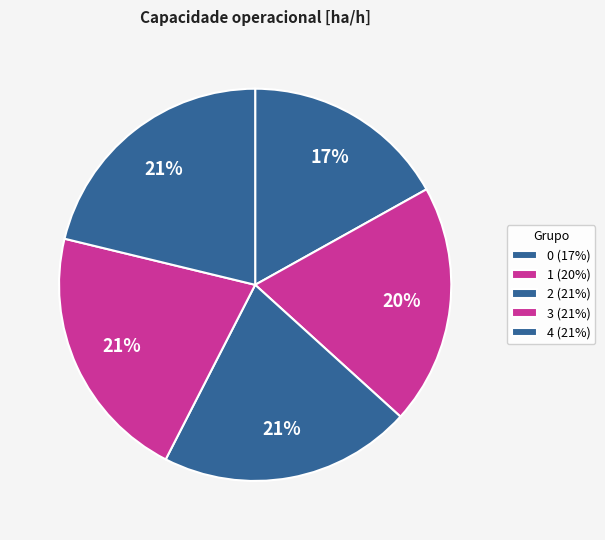

What portion of the pie excludes 3?

78.8%